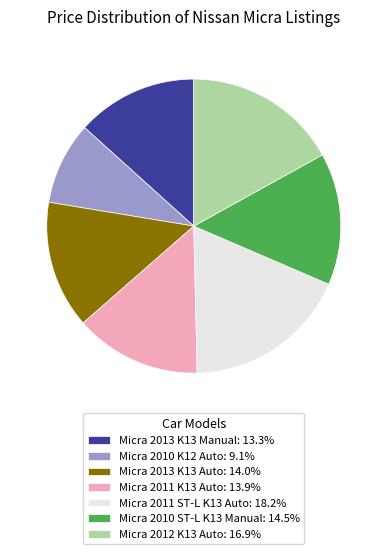

Is the sum of Micra 2010 K12 Auto: 9.1% and Micra 2013 K13 Auto: 14.0% greater than half?

No